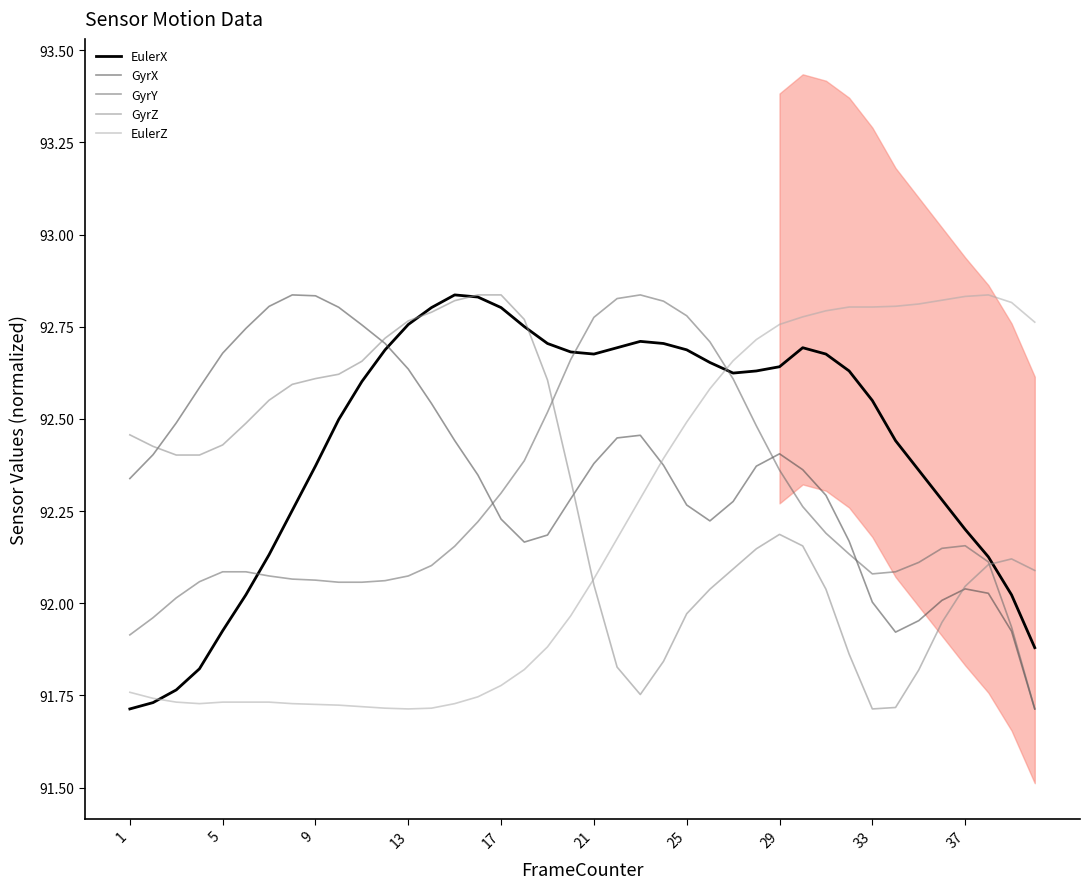

True or false: EulerZ and GyrY intersect in this chart.

True